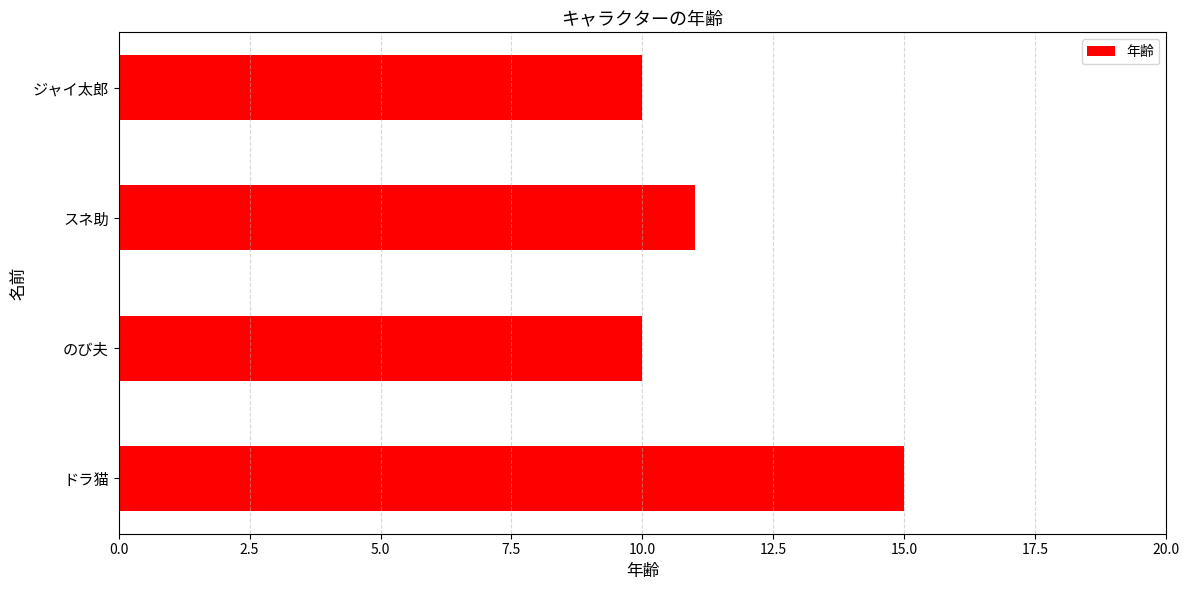

Reading bottom to top, transcribe all the data shown in this chart.

ドラ猫=15	のび夫=10	スネ助=11	ジャイ太郎=10